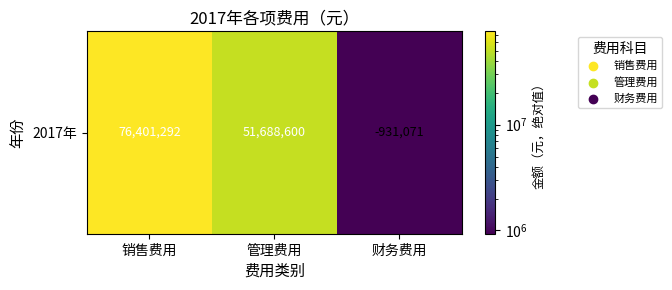

Which label corresponds to the smallest value in the chart?

财务费用